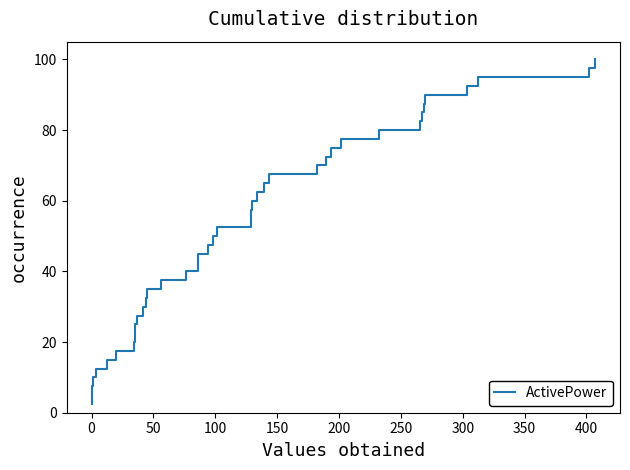

What is the minimum value shown in the chart?

2.5